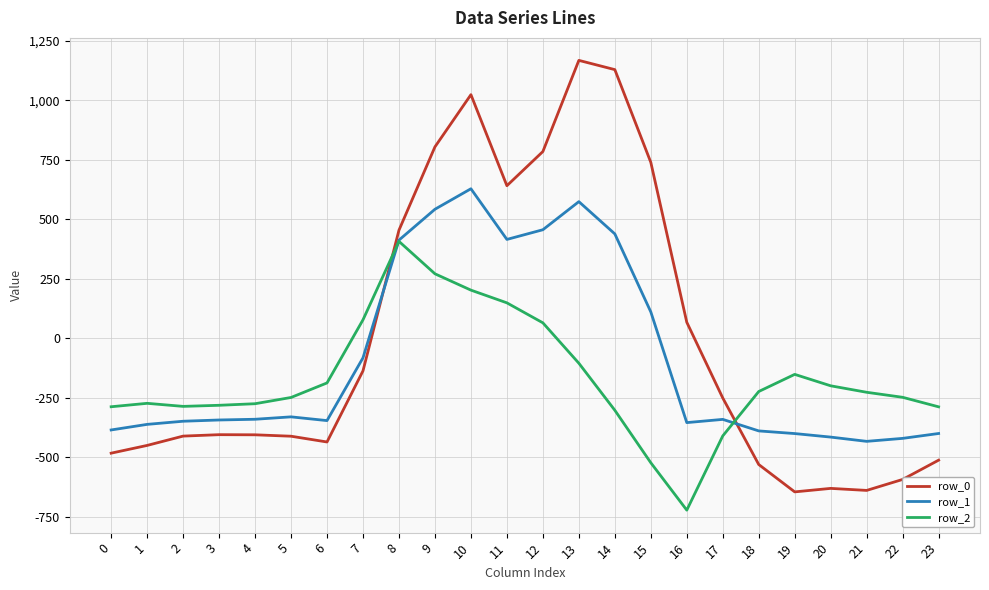

What is the minimum value shown in the chart?

-721.2